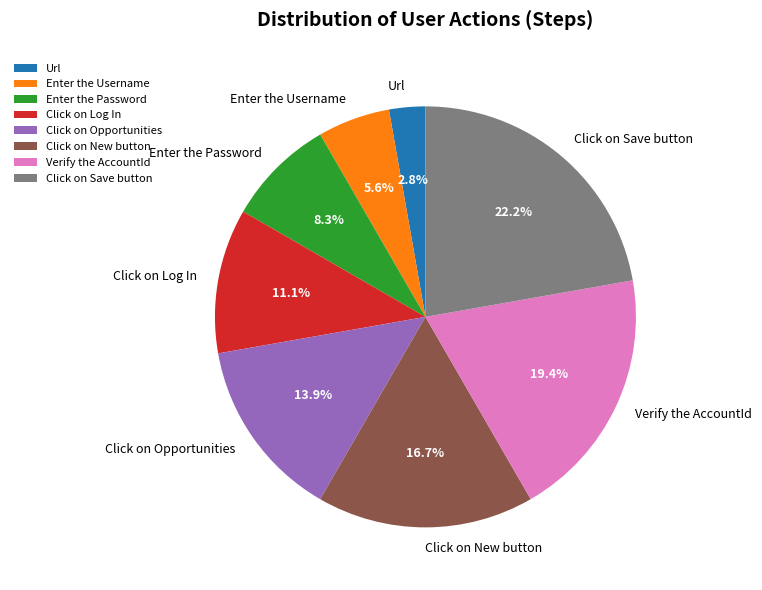

To the nearest percent, what is the difference between the largest and smallest slice percentages?

19%